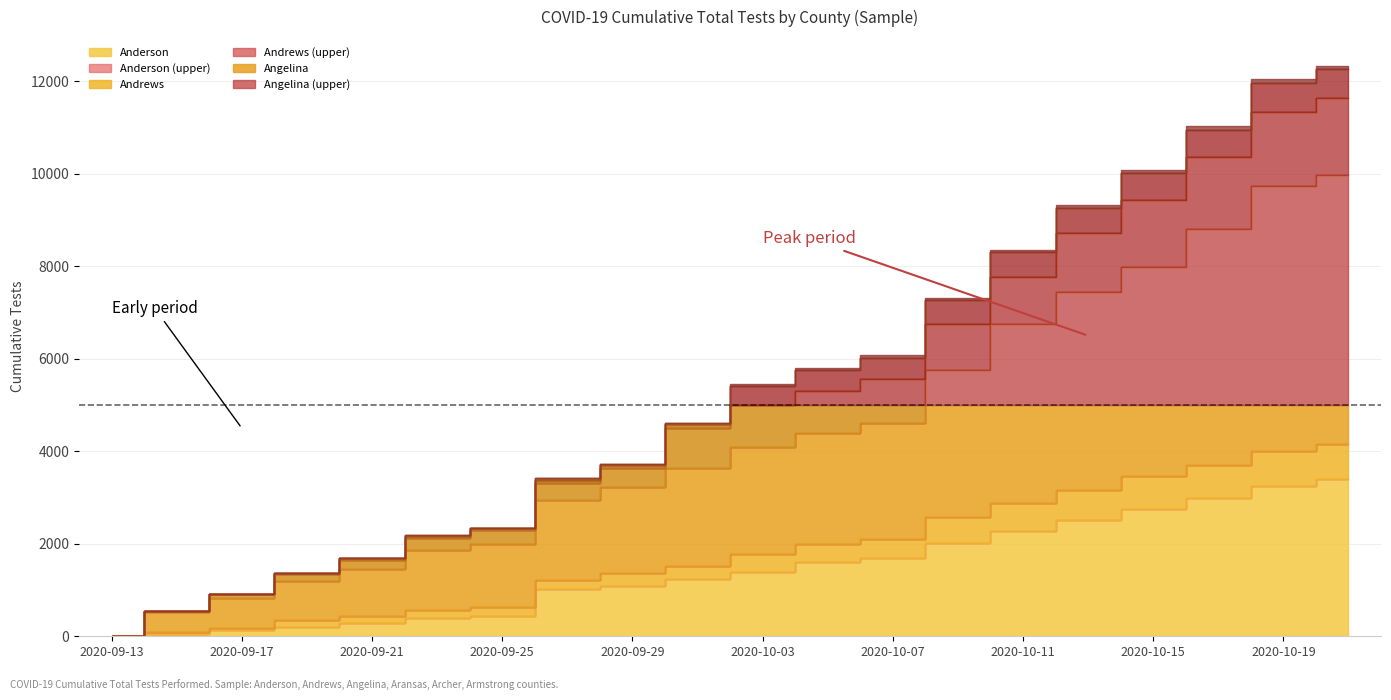

The Andrews series shows 1042 at 2020-10-03. True or false?

False